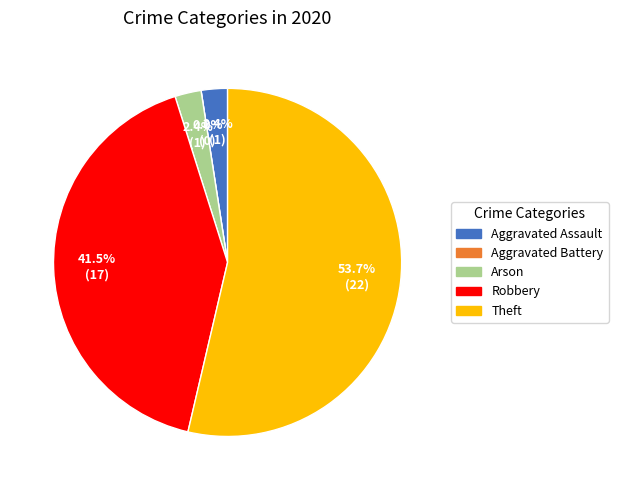

Between Aggravated Battery and Aggravated Assault, which is larger?

Aggravated Assault